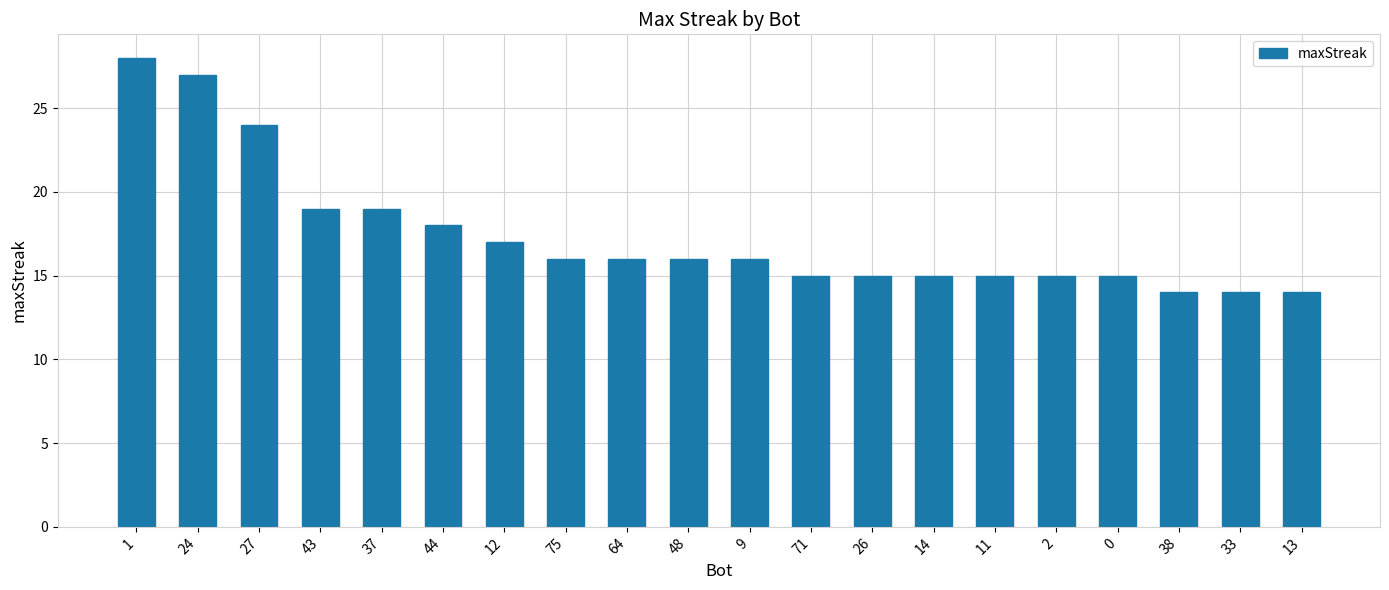

What is the maximum value shown in the chart?

28